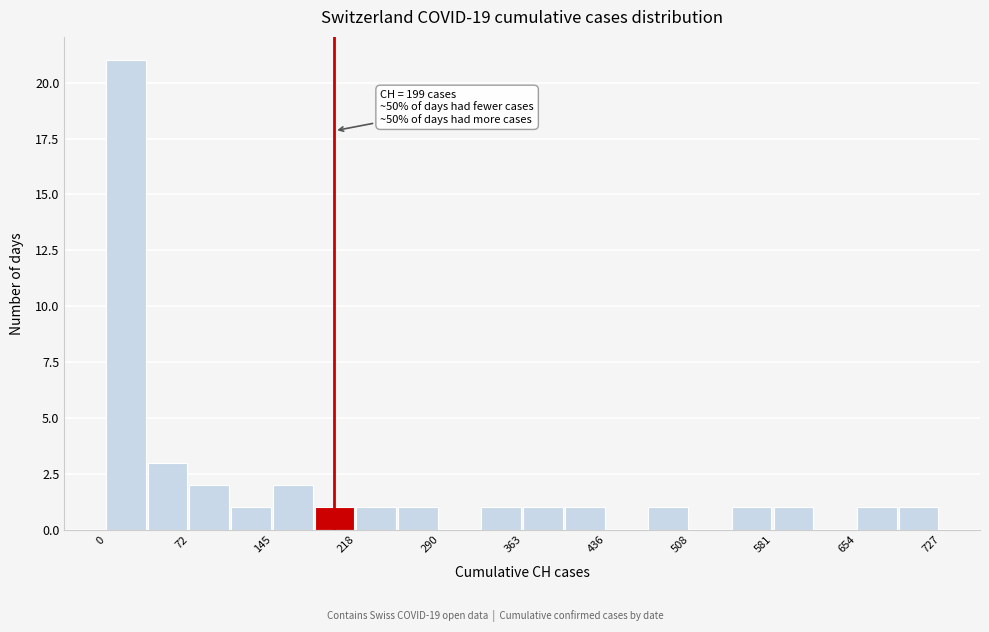

Around what value on the x-axis is the tallest bar? Give the approximate position of its centre, as read against the axis.

20